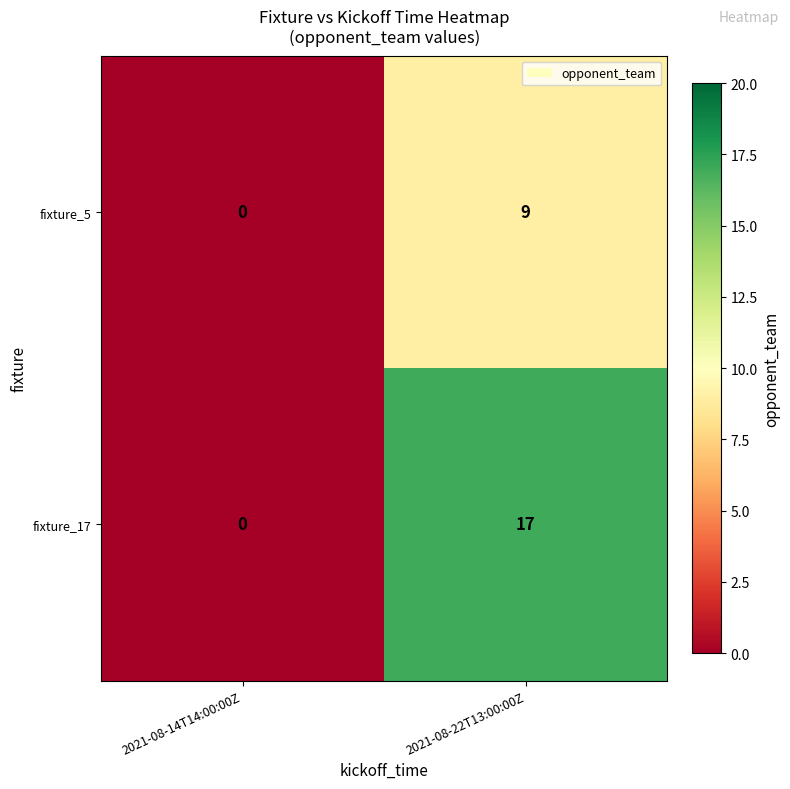

Between 2021-08-14T14:00:00Z and 2021-08-22T13:00:00Z, which series saw the biggest shift?

fixture_17